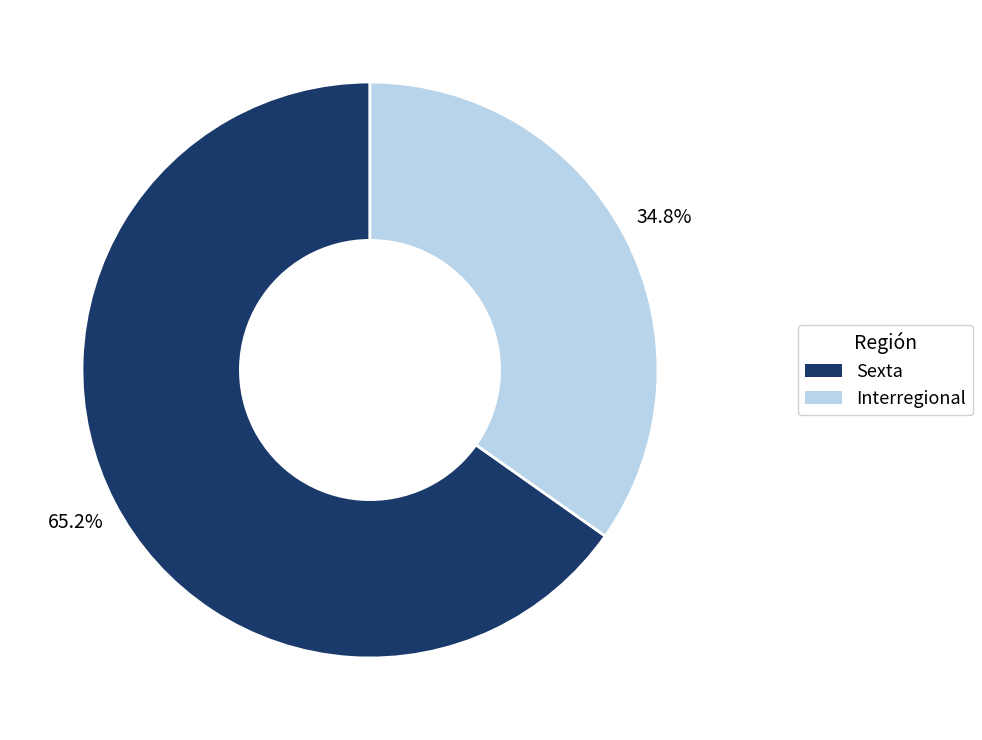

To the nearest percent, what portion does Sexta represent?

65%